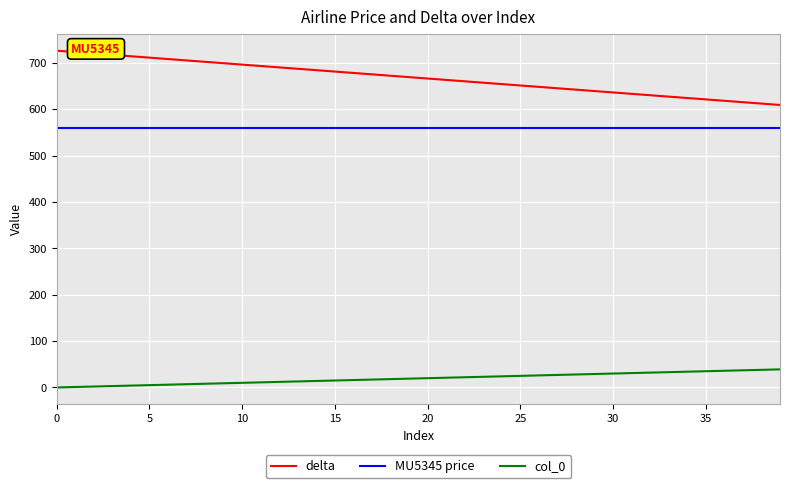

How many lines are shown in the chart?

3